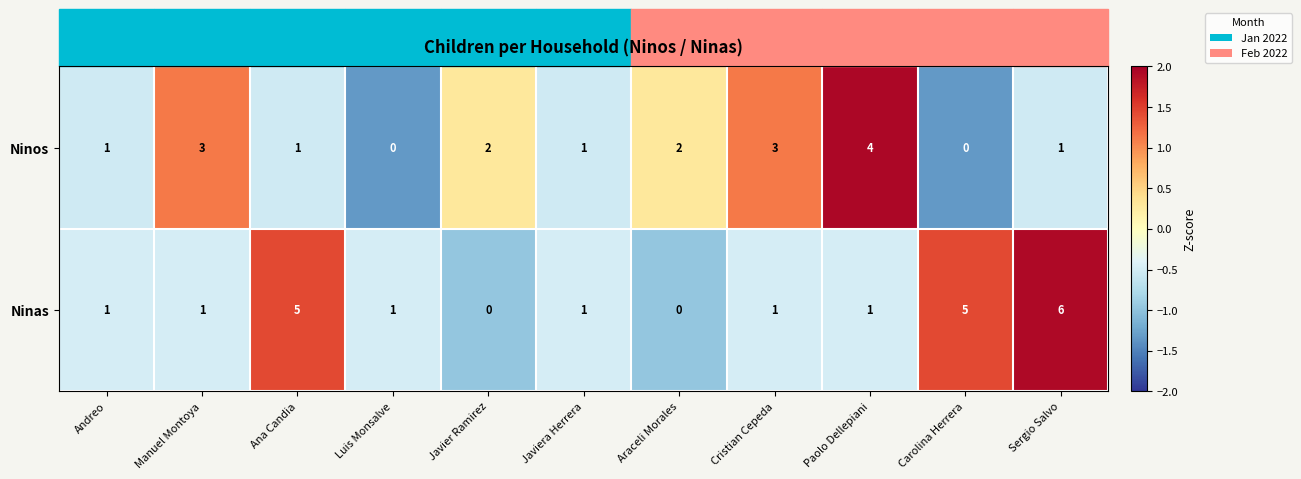

Which category has the highest value in the Ninas series?

Sergio Salvo